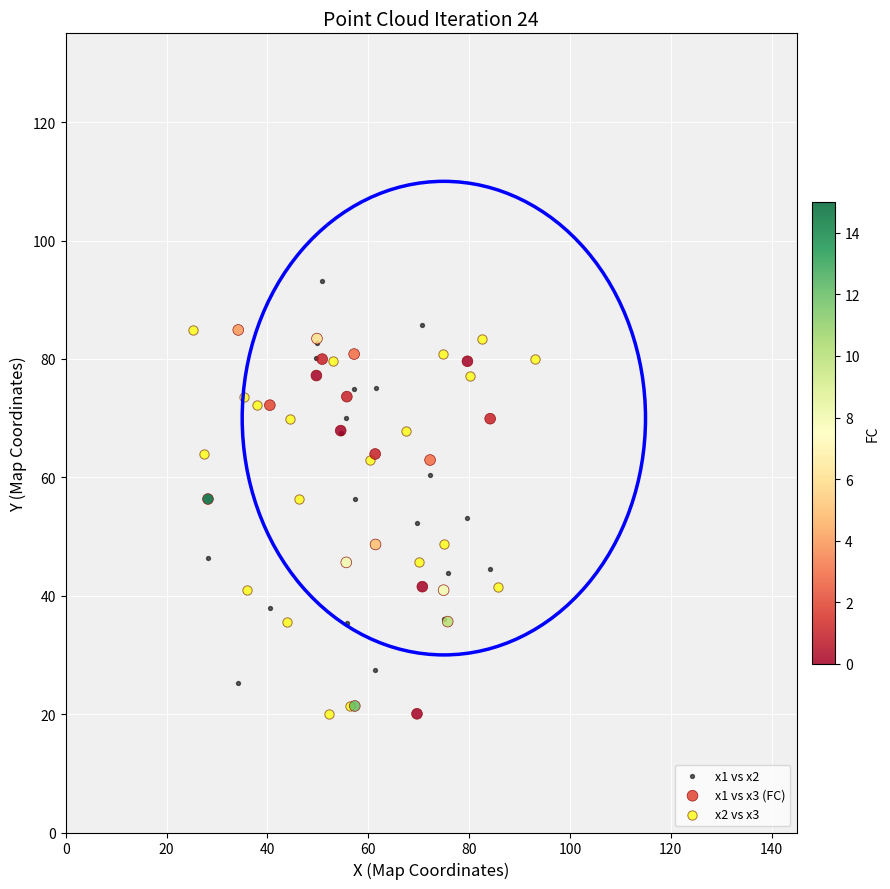

Which series reaches the maximum Y coordinate?

x1 vs x2